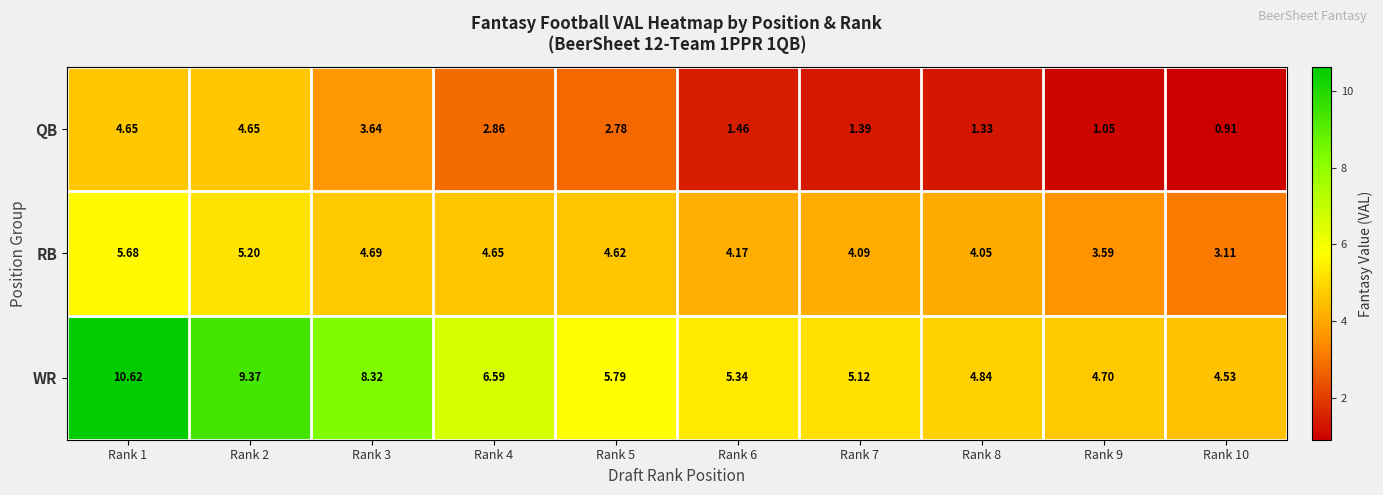

Which series has the widest spread of values?

WR